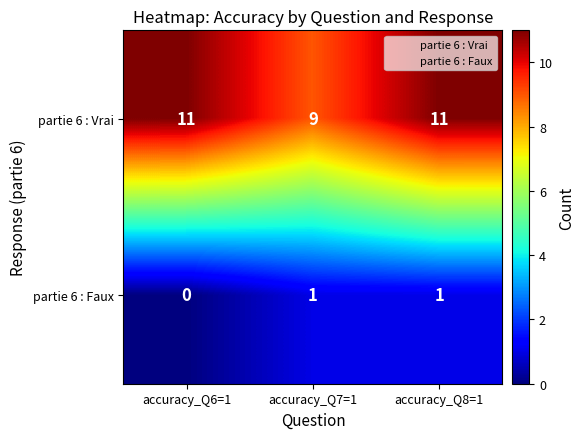

Between accuracy_Q7=1 and accuracy_Q8=1, which series saw the biggest shift?

partie 6 : Vrai